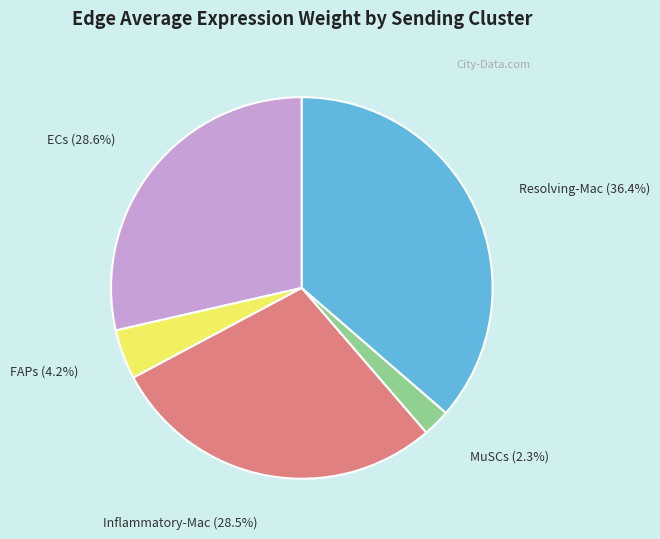

To the nearest percent, what portion does FAPs represent?

4%